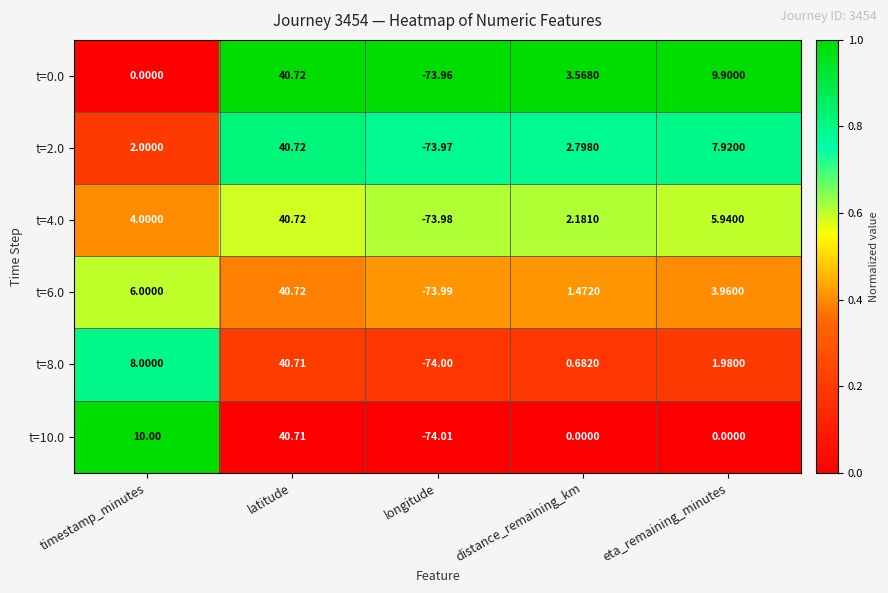

Rank the categories by t=0.0 value from highest to lowest.

latitude, eta_remaining_minutes, distance_remaining_km, timestamp_minutes, longitude